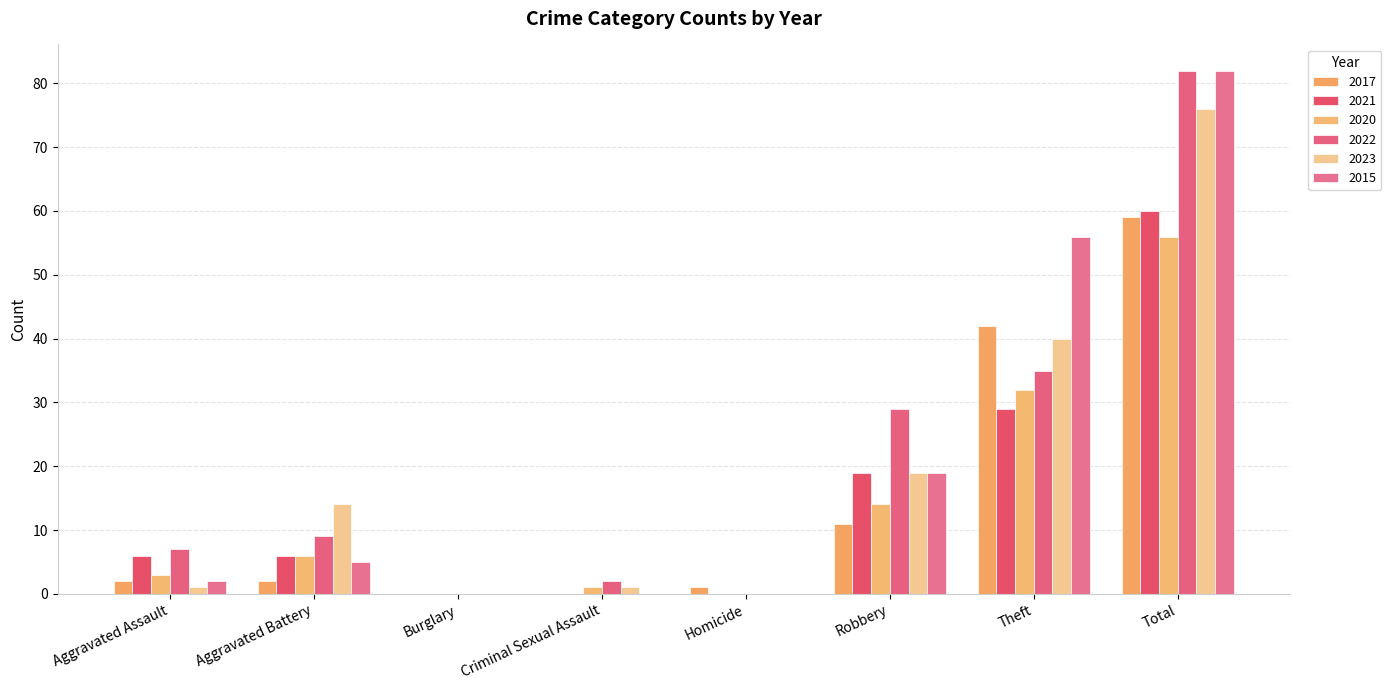

Reading left to right, transcribe all the data shown in this chart.

2017: Aggravated Assault=2	Aggravated Battery=2	Burglary=0	Criminal Sexual Assault=0	Homicide=1	Robbery=11	Theft=42	Total=59
2021: Aggravated Assault=6	Aggravated Battery=6	Burglary=0	Criminal Sexual Assault=0	Homicide=0	Robbery=19	Theft=29	Total=60
2020: Aggravated Assault=3	Aggravated Battery=6	Burglary=0	Criminal Sexual Assault=1	Homicide=0	Robbery=14	Theft=32	Total=56
2022: Aggravated Assault=7	Aggravated Battery=9	Burglary=0	Criminal Sexual Assault=2	Homicide=0	Robbery=29	Theft=35	Total=82
2023: Aggravated Assault=1	Aggravated Battery=14	Burglary=0	Criminal Sexual Assault=1	Homicide=0	Robbery=19	Theft=40	Total=76
2015: Aggravated Assault=2	Aggravated Battery=5	Burglary=0	Criminal Sexual Assault=0	Homicide=0	Robbery=19	Theft=56	Total=82